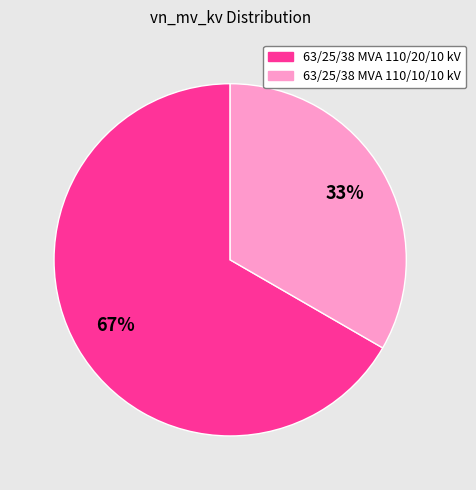

Which slice is the largest?

63/25/38 MVA 110/20/10 kV